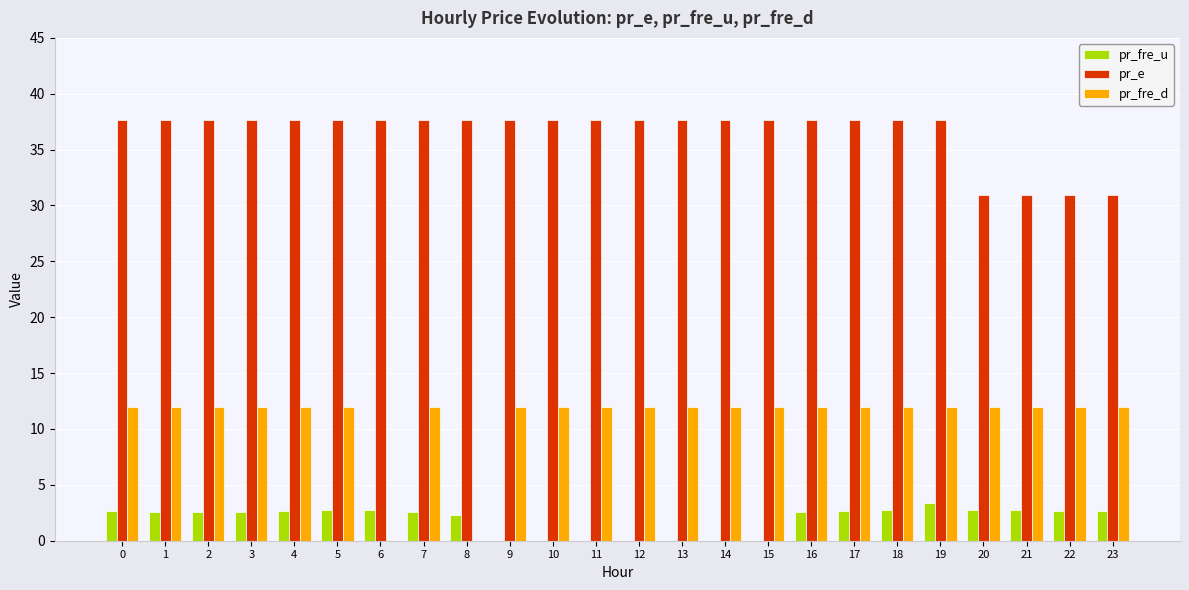

Is the value of pr_e at 4 greater than the value of pr_fre_d at 1?

Yes